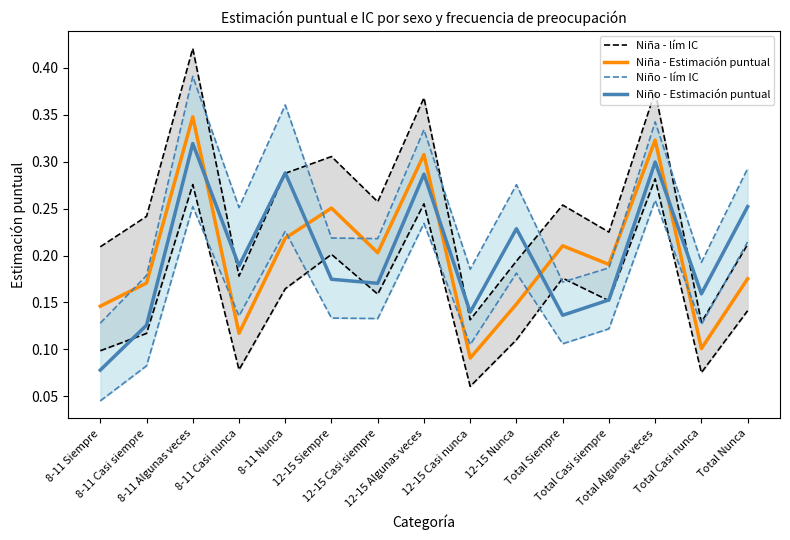

Count the number of categories in the chart.

15